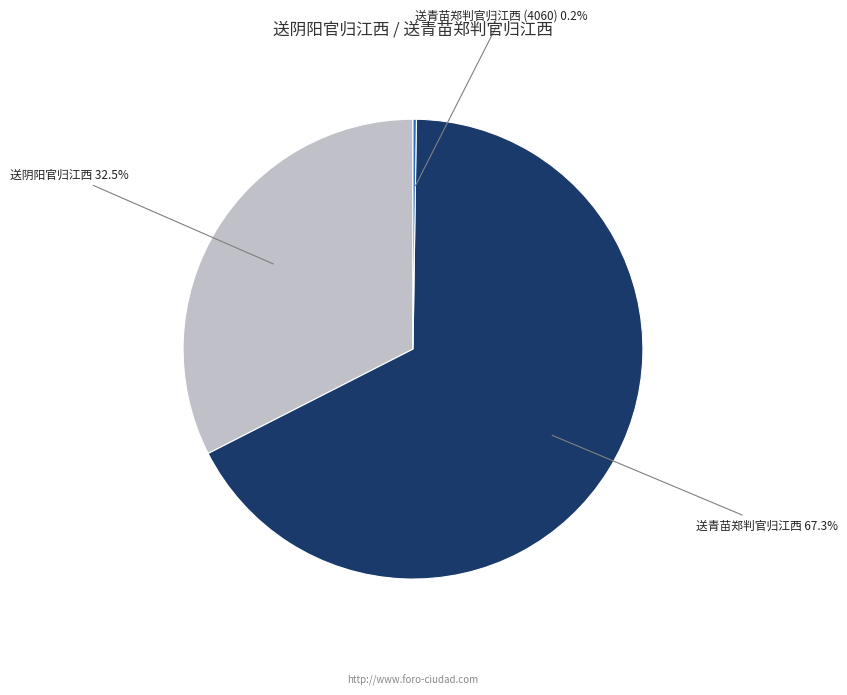

Which category has the biggest portion of the pie?

送青苗郑判官归江西